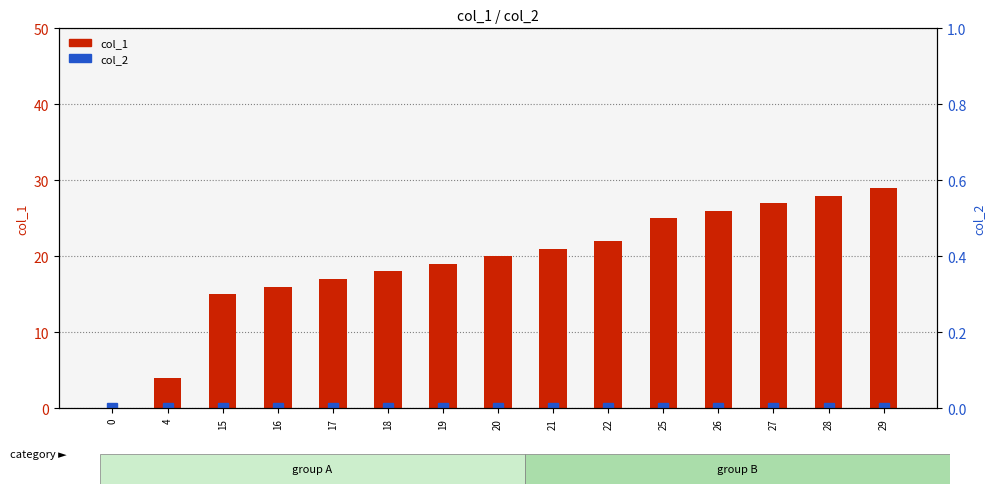

Which series changed the most between 17 and 19?

col_1